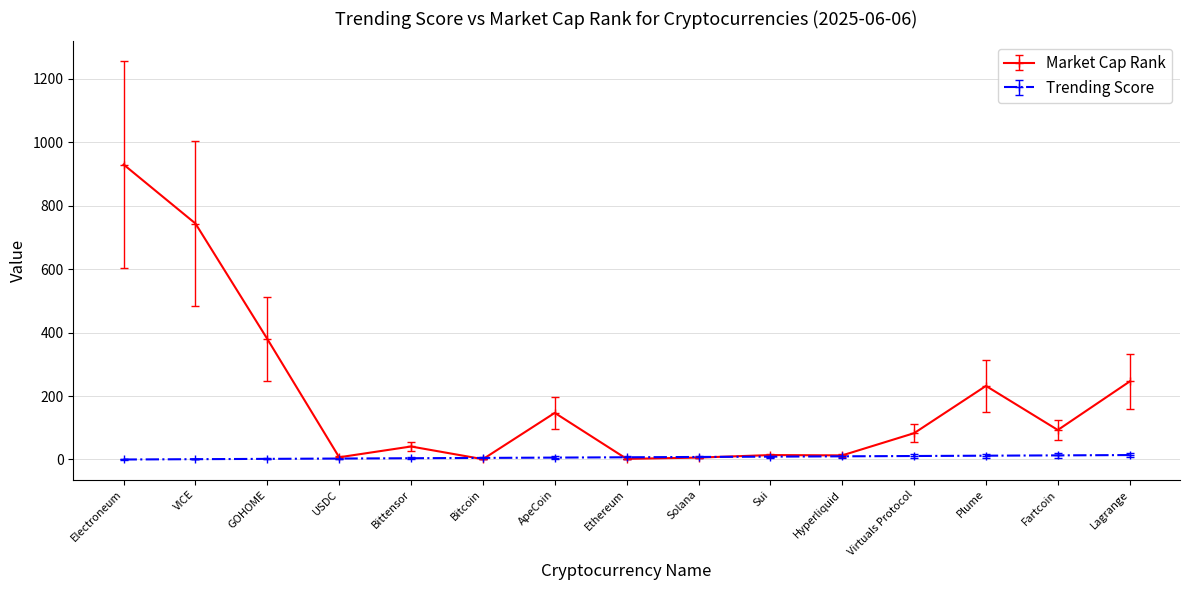

The Market Cap Rank series shows 140 at Virtuals Protocol. True or false?

False